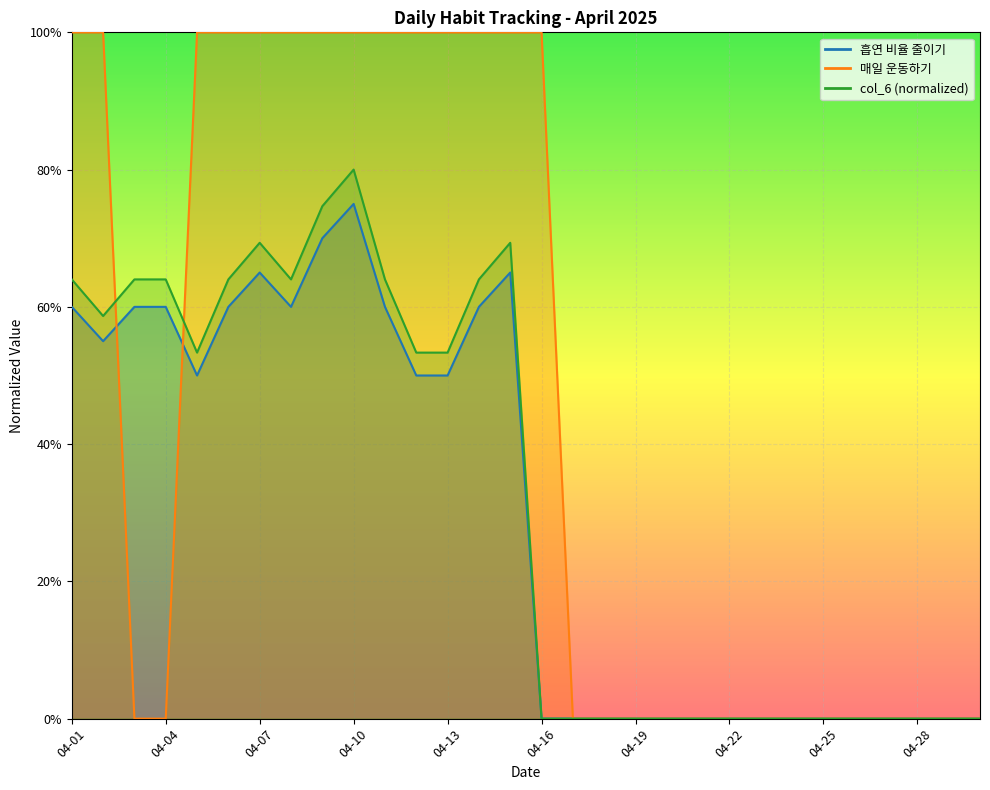

What is the sum of the col_6 values at 2025-04-11 and 2025-04-24?

0.6